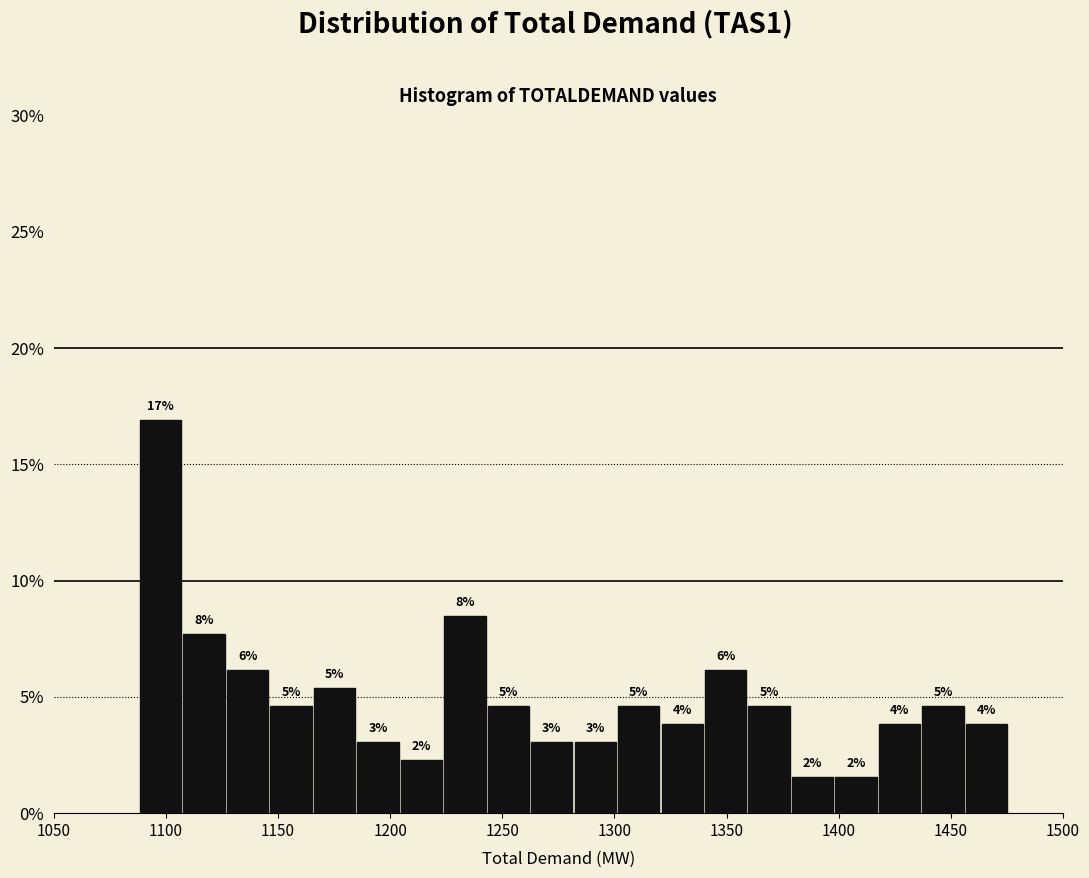

Around what value on the x-axis is the tallest bar? Give the approximate position of its centre, as read against the axis.

1100